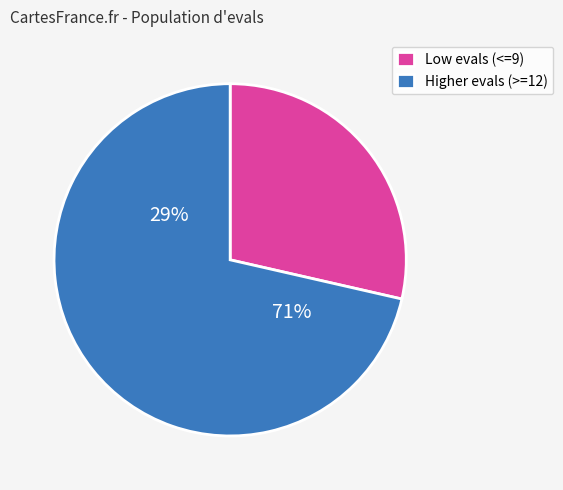

Is the sum of 7 and 32 greater than half?

No